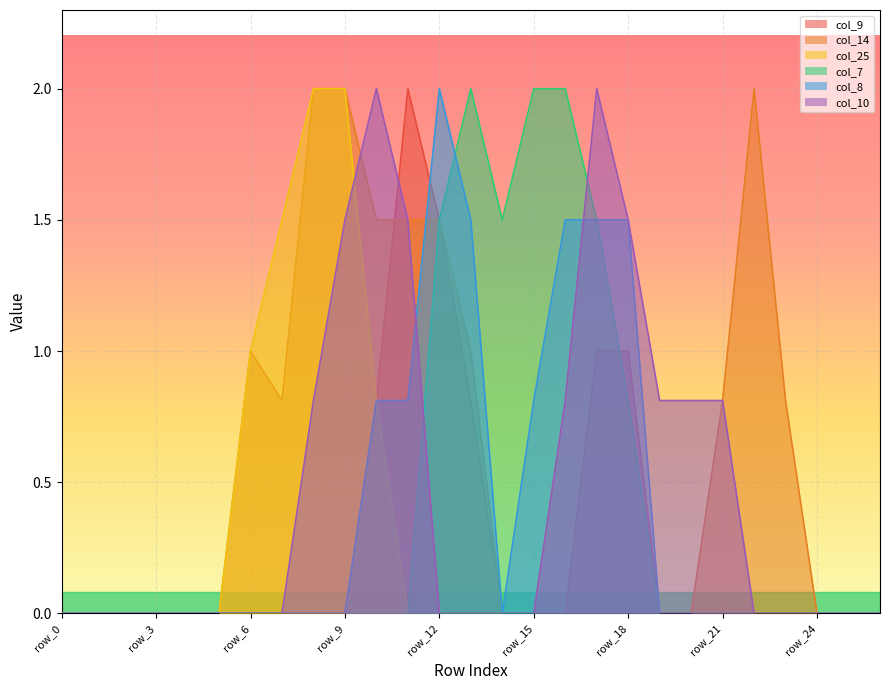

Is it true that col_9 equals 0.0 at row_9?

True